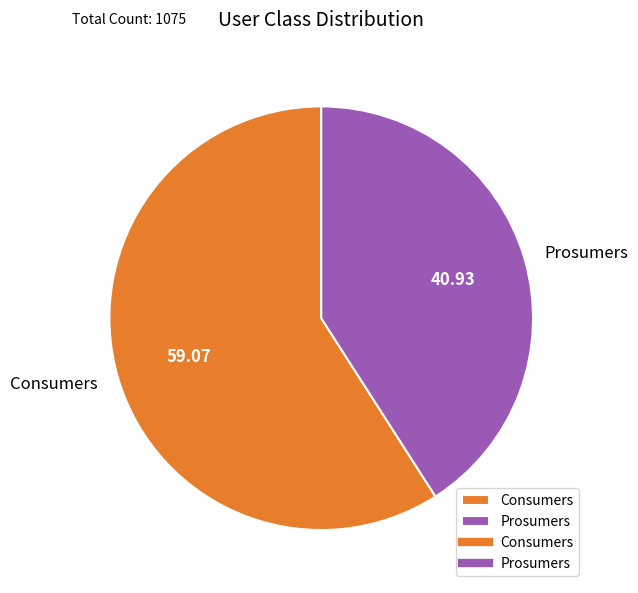

Combined, do Consumers and Prosumers account for over 50%?

Yes